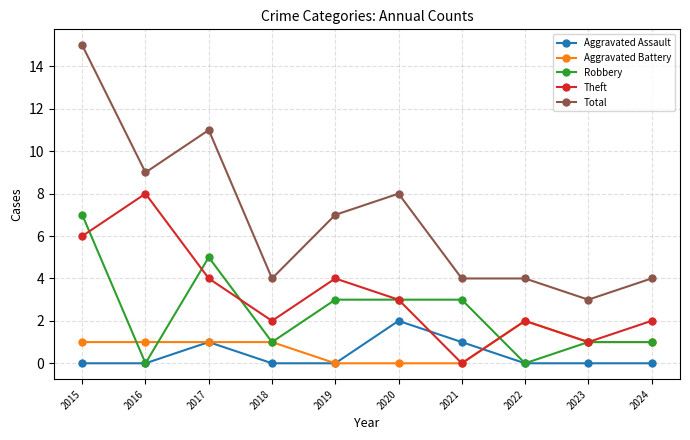

At which label is Total closest to 9?

2016